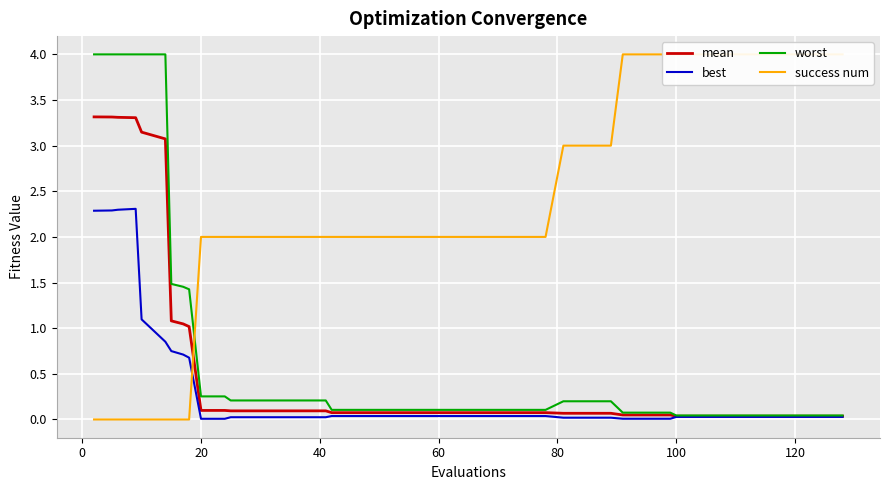

What is the sum of all worst values?

32.1